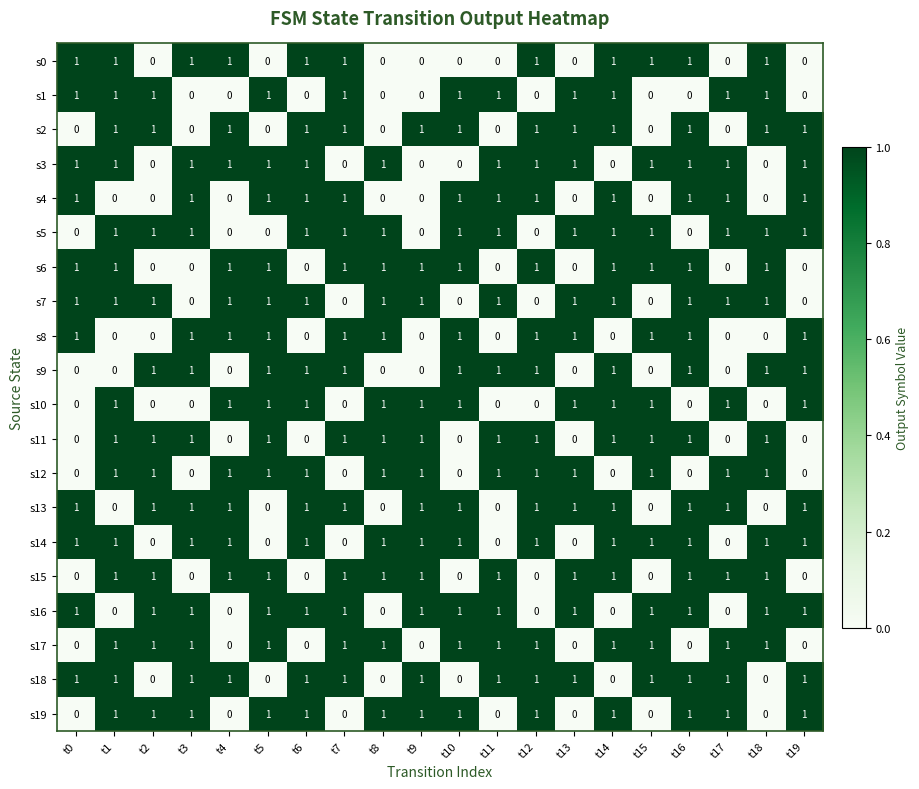

What is the sum of all s3 values?

14